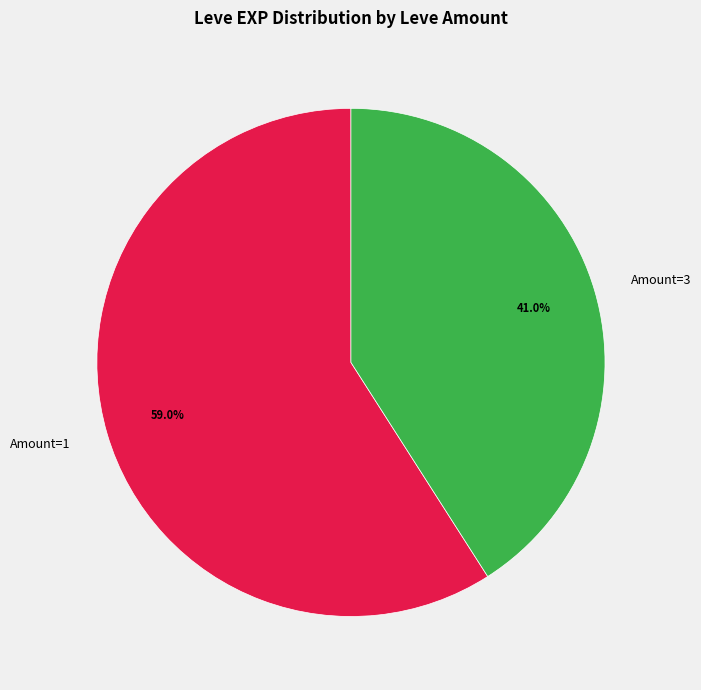

Which slice is the largest?

Amount=1